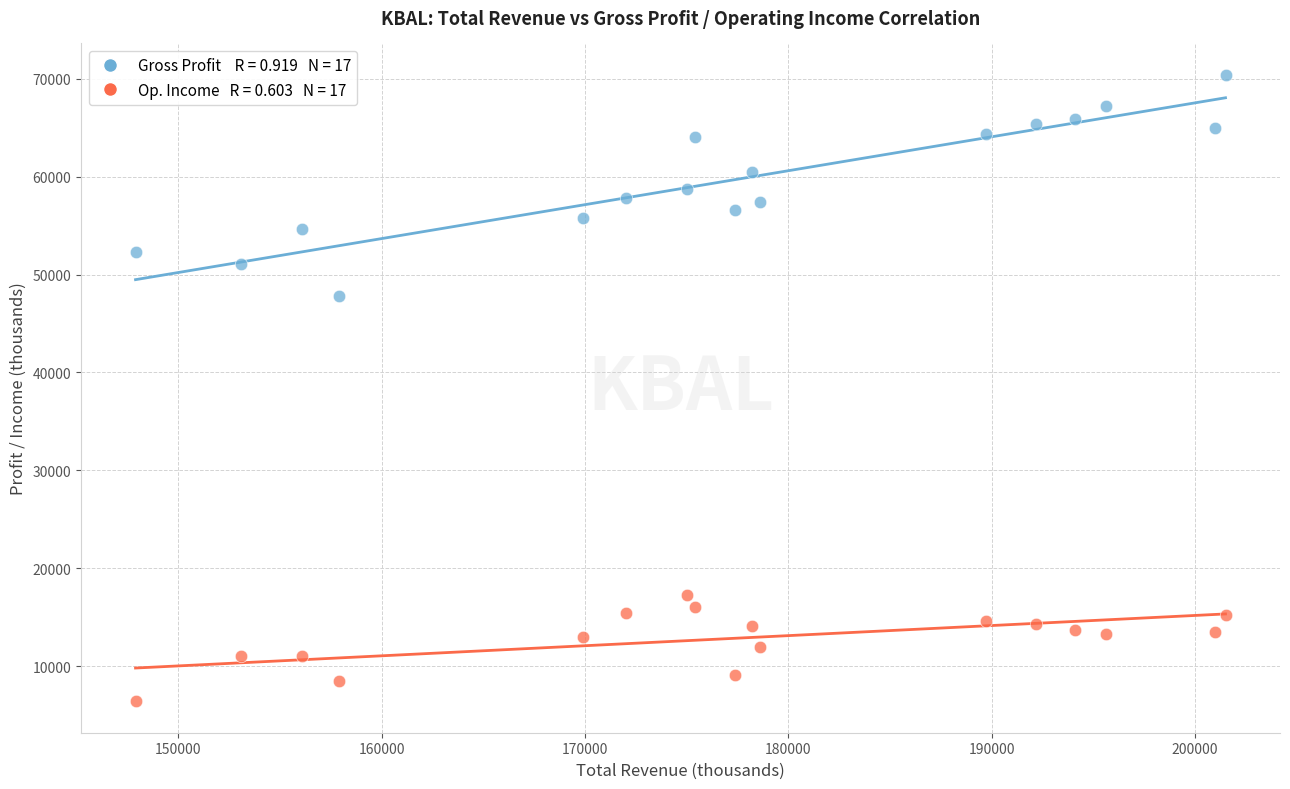

Across all series, what Y value is closest to 38400?

47800